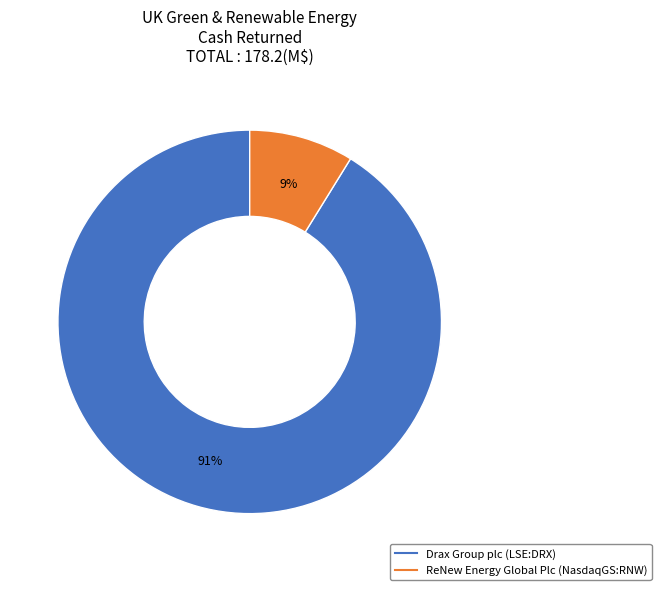

Does any single category account for the majority?

Yes